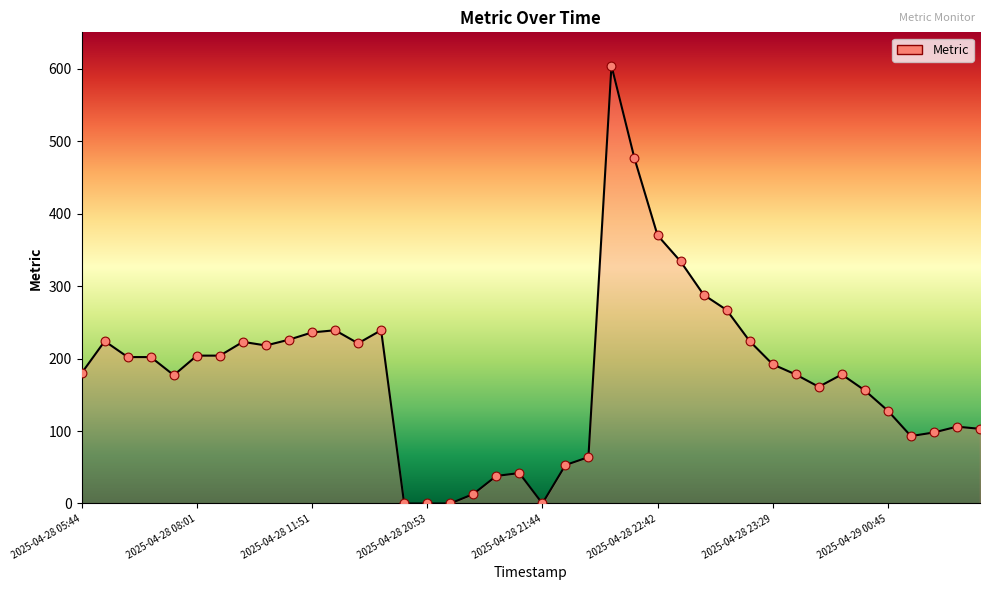

What is the difference between the maximum and minimum values?

604